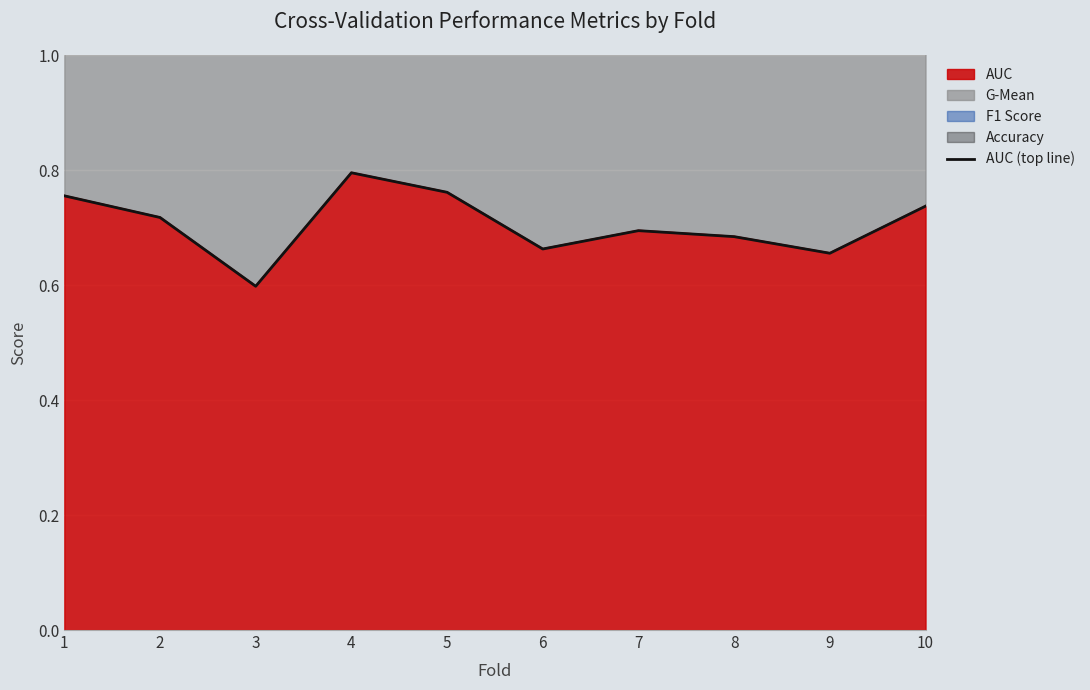

At which category does the data reach its first local peak?

4